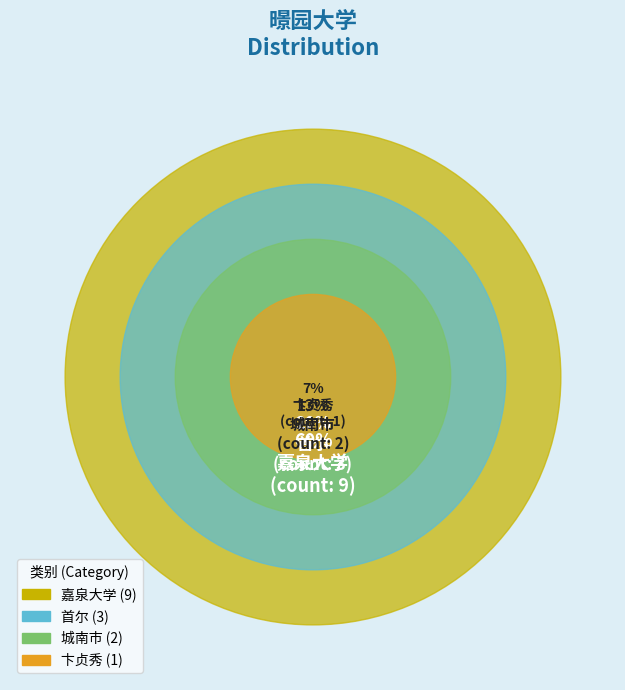

Is it true that 嘉泉大学 is 60% of the pie?

True